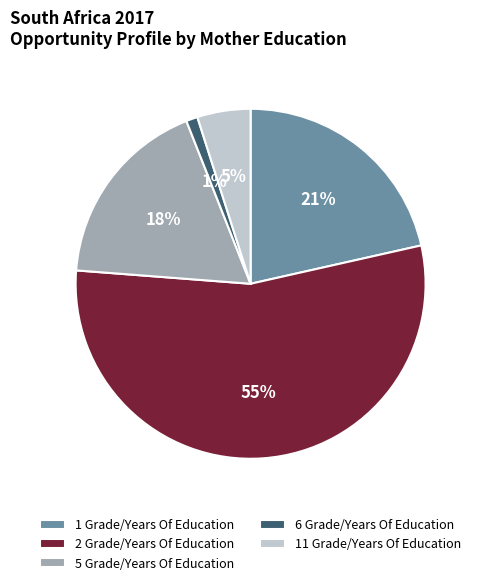

Is there any slice that represents more than half of the pie?

Yes